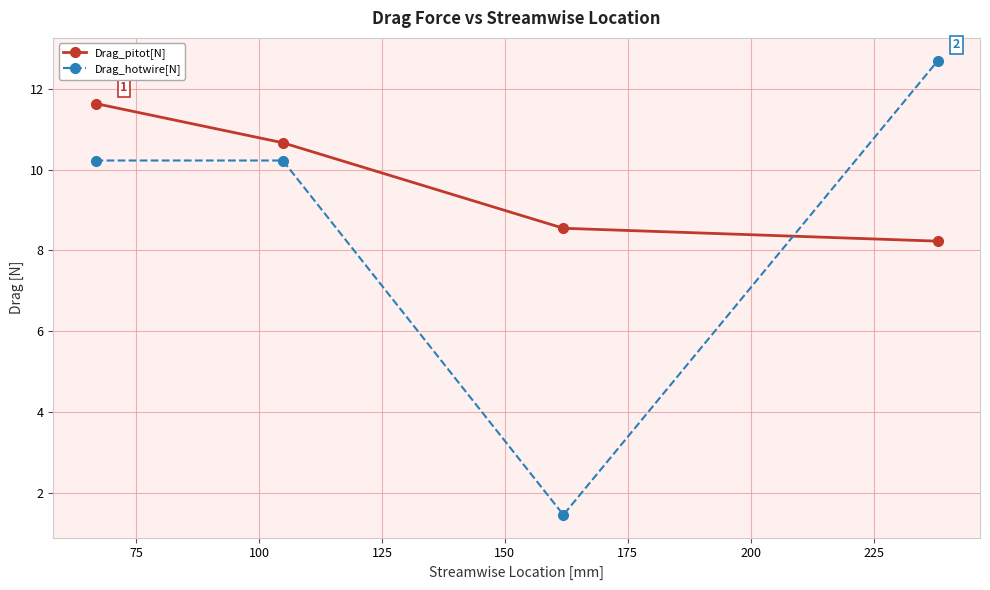

What is the difference between the maximum and minimum values in the Drag_pitot[N] series?

3.4